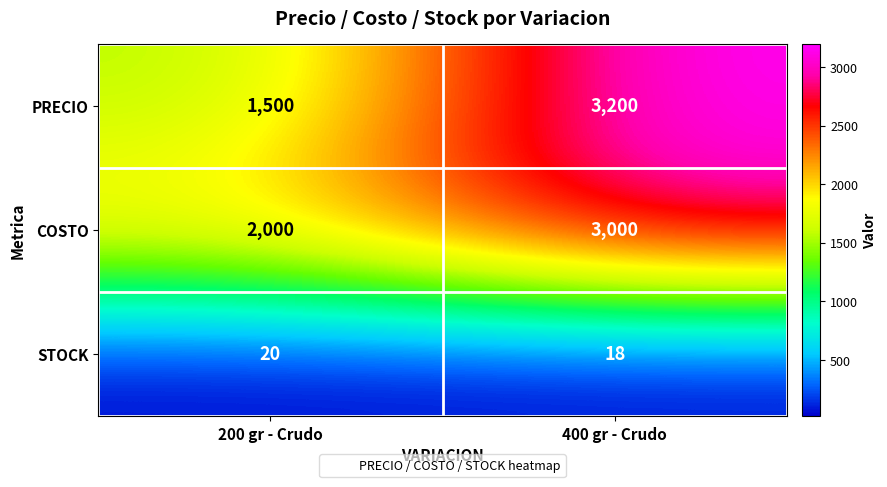

What is the difference between the maximum and minimum values in the PRECIO series?

1700